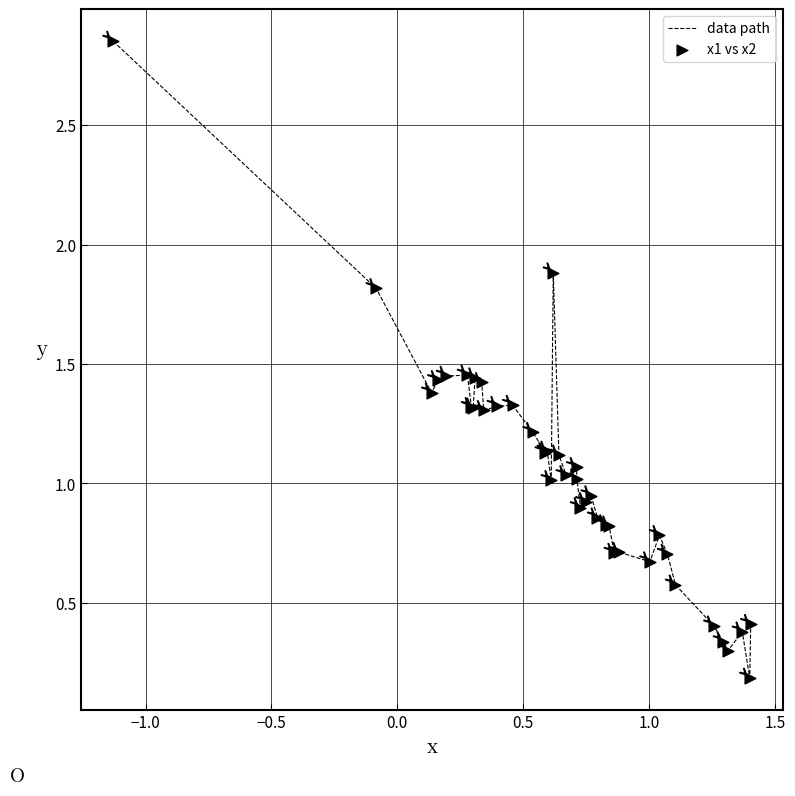

Is this an area chart (filled region under the line)?

No